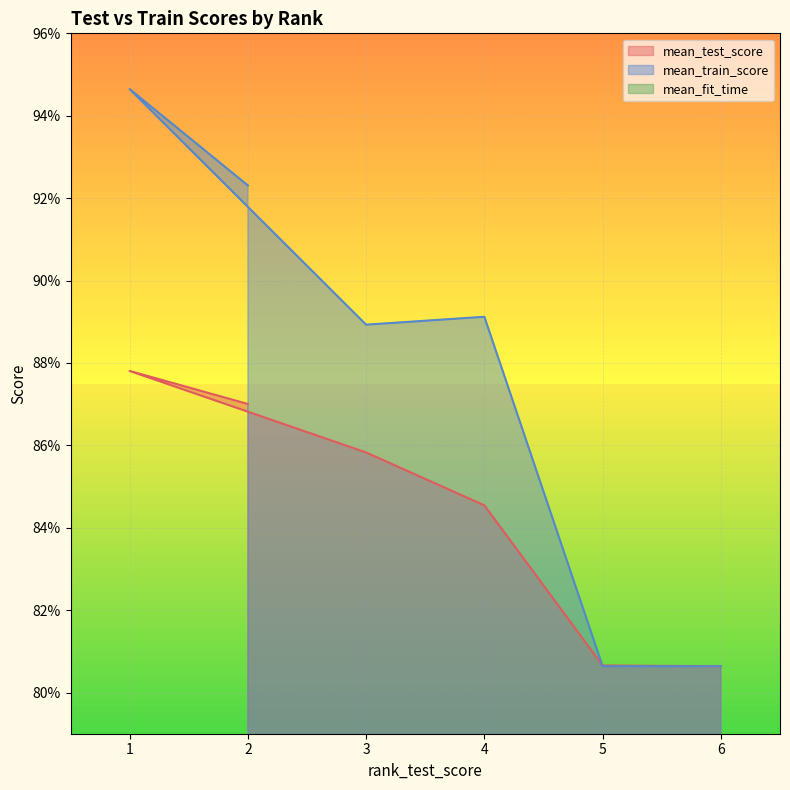

Between 4 and 1, which is larger?

1